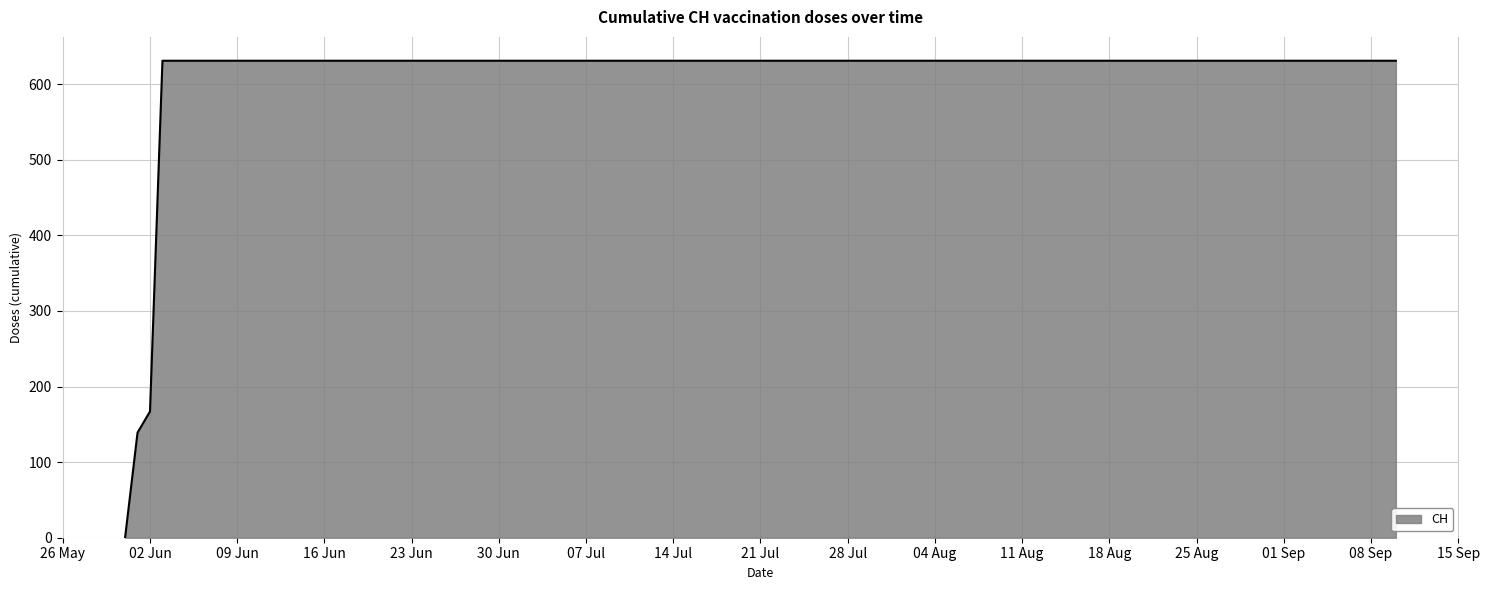

What is the maximum value shown in the chart?

631